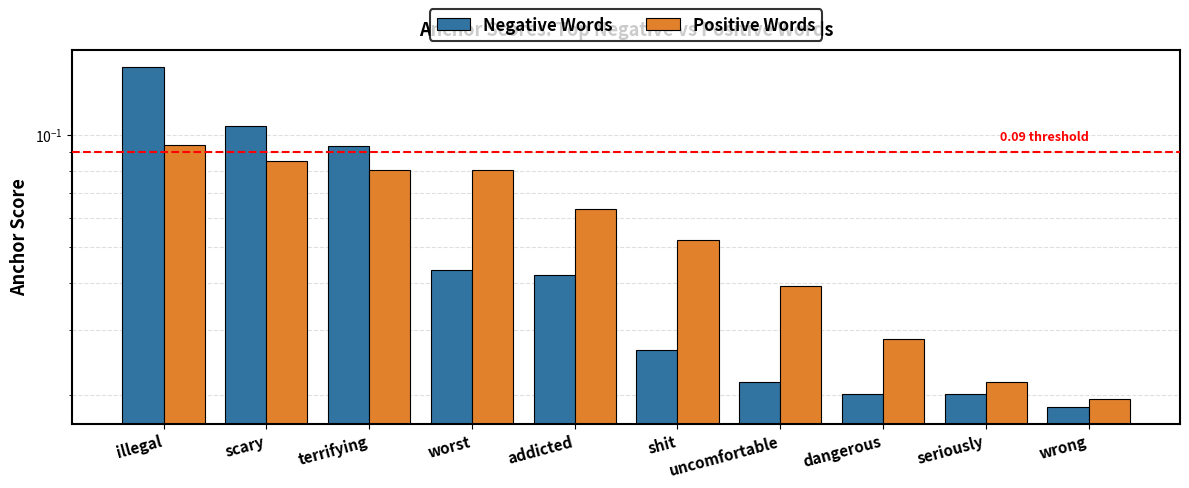

Count the number of data series in this chart.

2